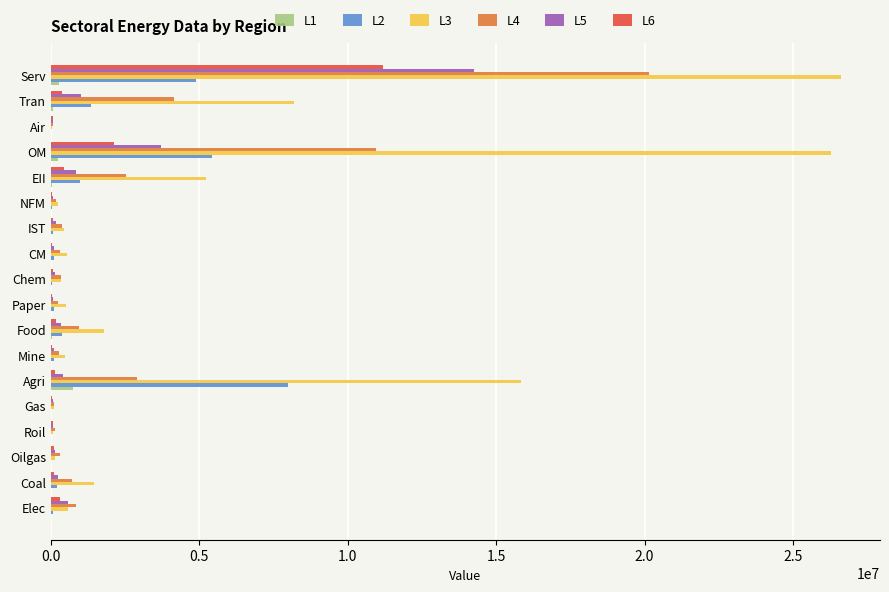

Which label corresponds to the largest value in the chart?

Serv